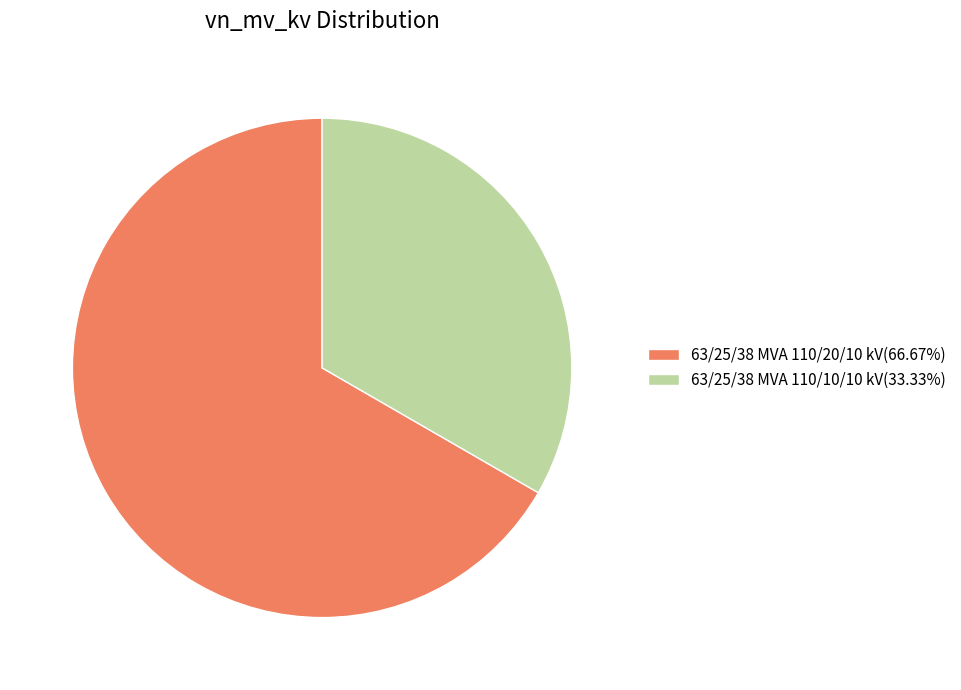

Approximately how many times larger is the value at 63/25/38 MVA 110/20/10 kV(66.67%) compared to 63/25/38 MVA 110/10/10 kV(33.33%)?

2.0